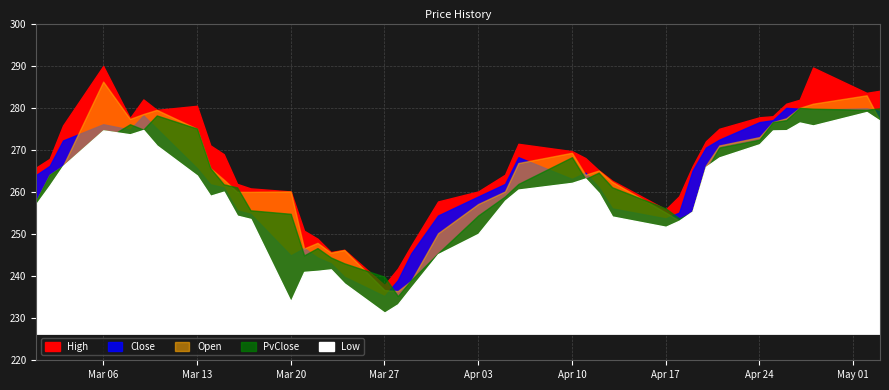

True or false: Low has a value of 257.1 at 2023-03-01.

True